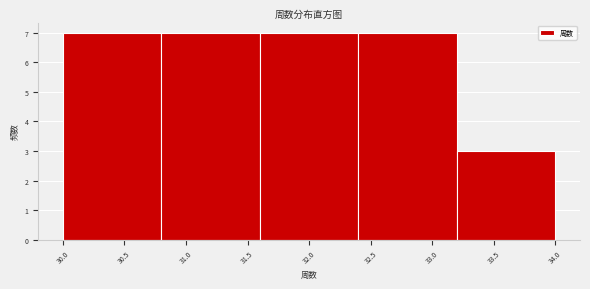

Reading left to right, transcribe this chart: for each bar, give the range it covers on the x-axis and its height. The values are not printed on the chart, so give them approximately, as read against the axis.

30.0 to 30.8: 7
30.8 to 31.6: 7
31.6 to 32.4: 7
32.4 to 33.2: 7
33.2 to 34.0: 3